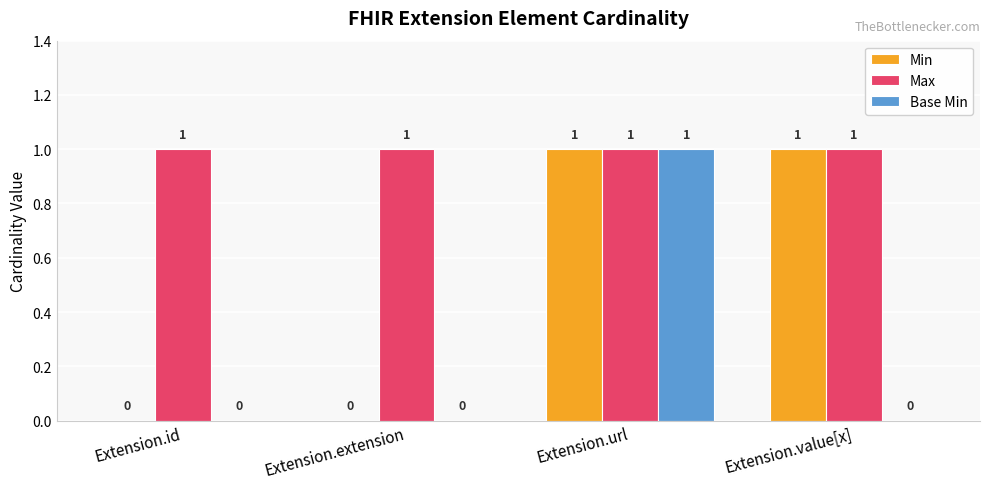

How many values in Base Min are above zero?

1